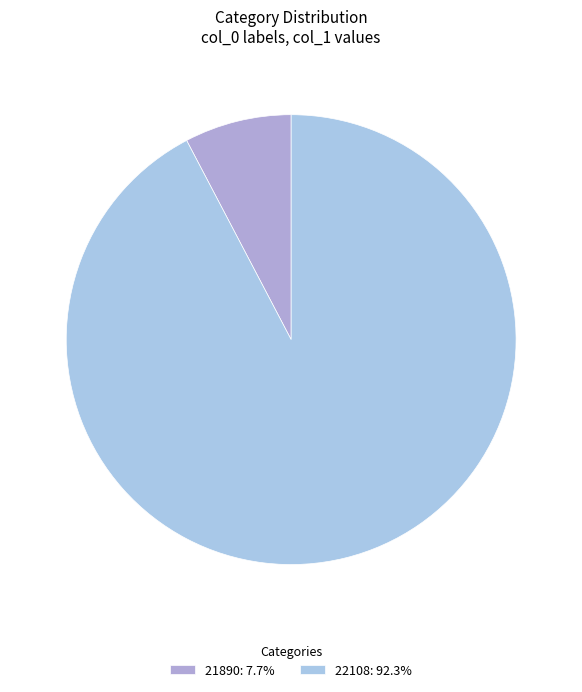

To the nearest percent, what is the difference between the largest and smallest slice percentages?

85%